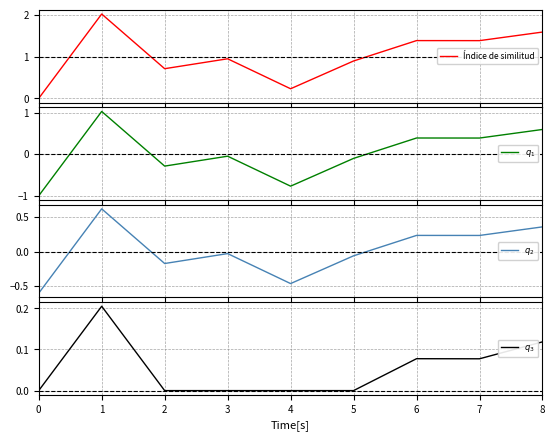

Count the number of data series in this chart.

4